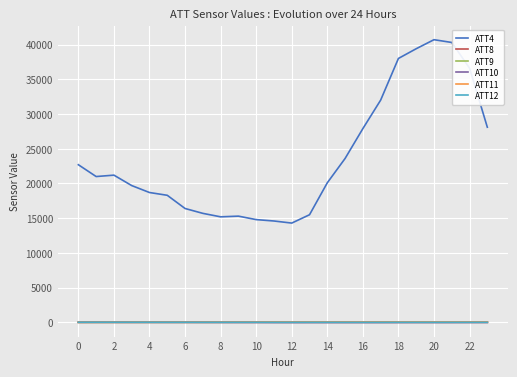

True or false: ATT9 and ATT4 intersect in this chart.

False